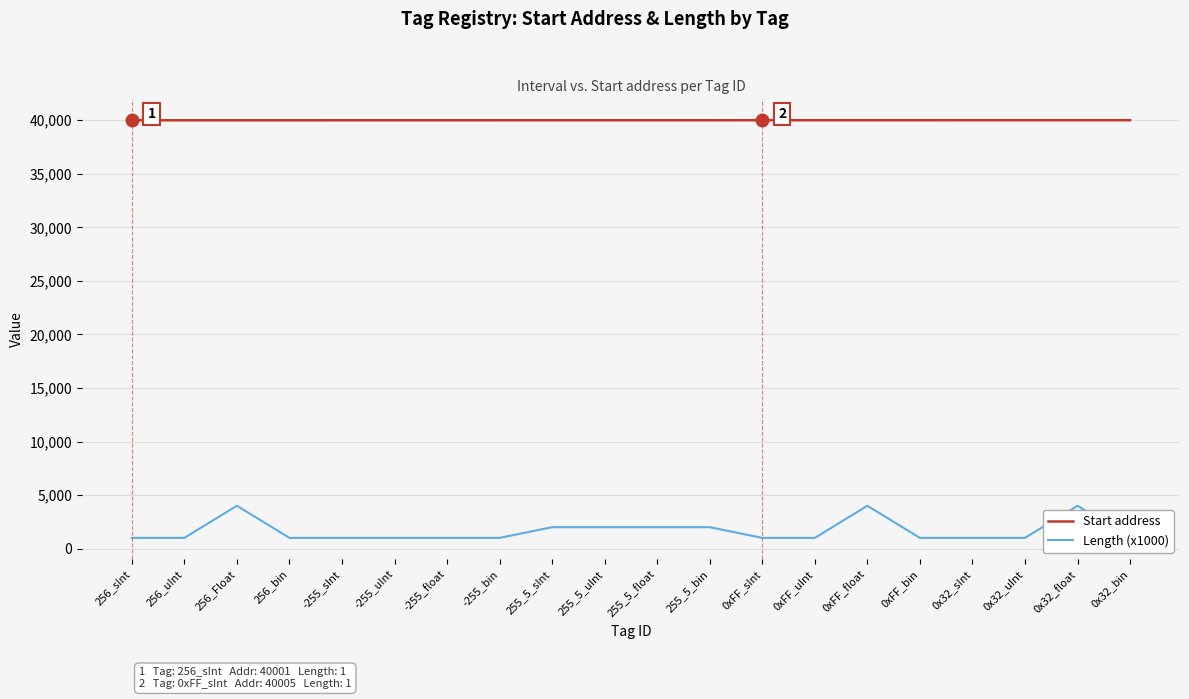

Which series changed the most between 256_uInt and 255_5_bin?

Length (x1000)